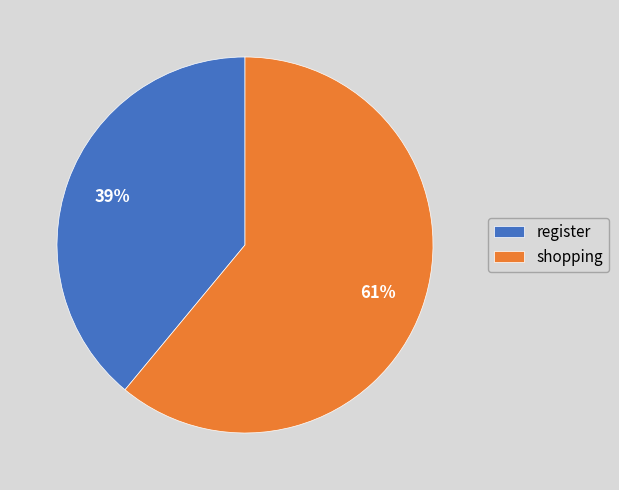

To the nearest percent, what is the difference between the largest and smallest slice percentages?

22%